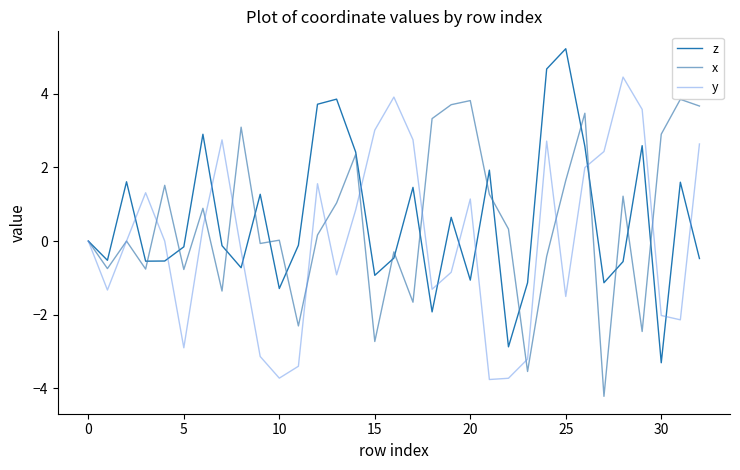

What is the minimum value for x?

-4.2